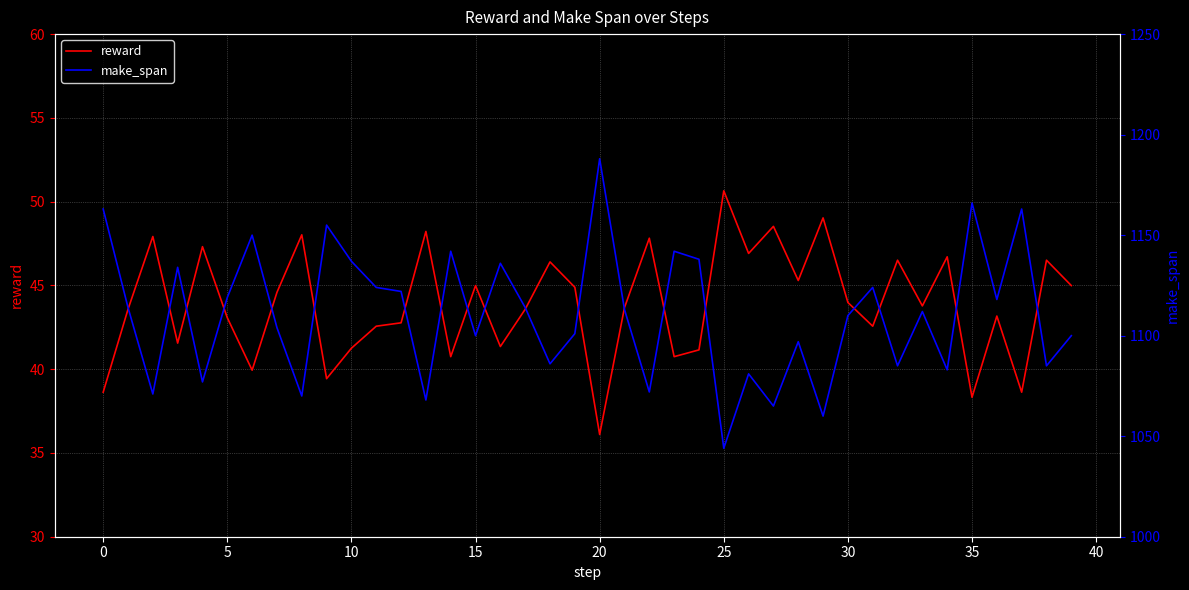

True or false: reward has a value of 19.9 at 16.

False